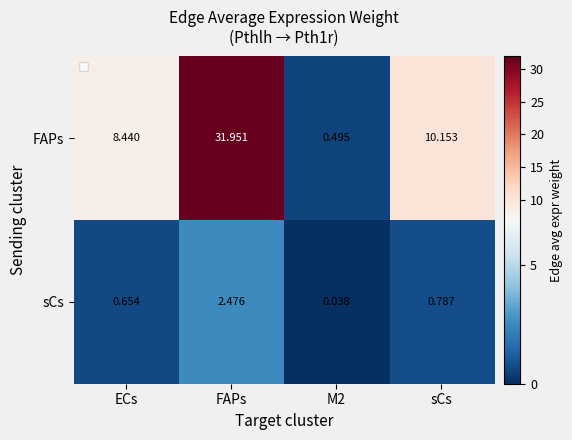

At which category is the sum across all series the highest?

FAPs